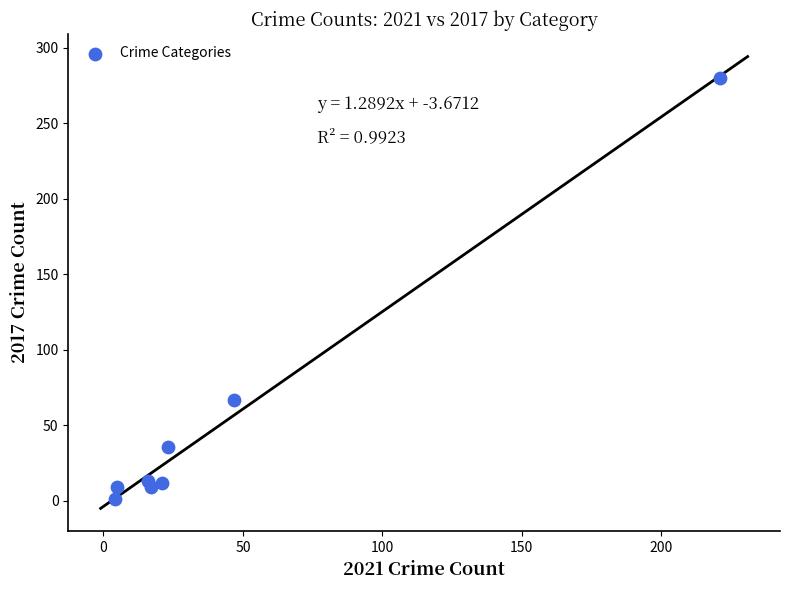

What Y value in the scatter plot is closest to 140?

67